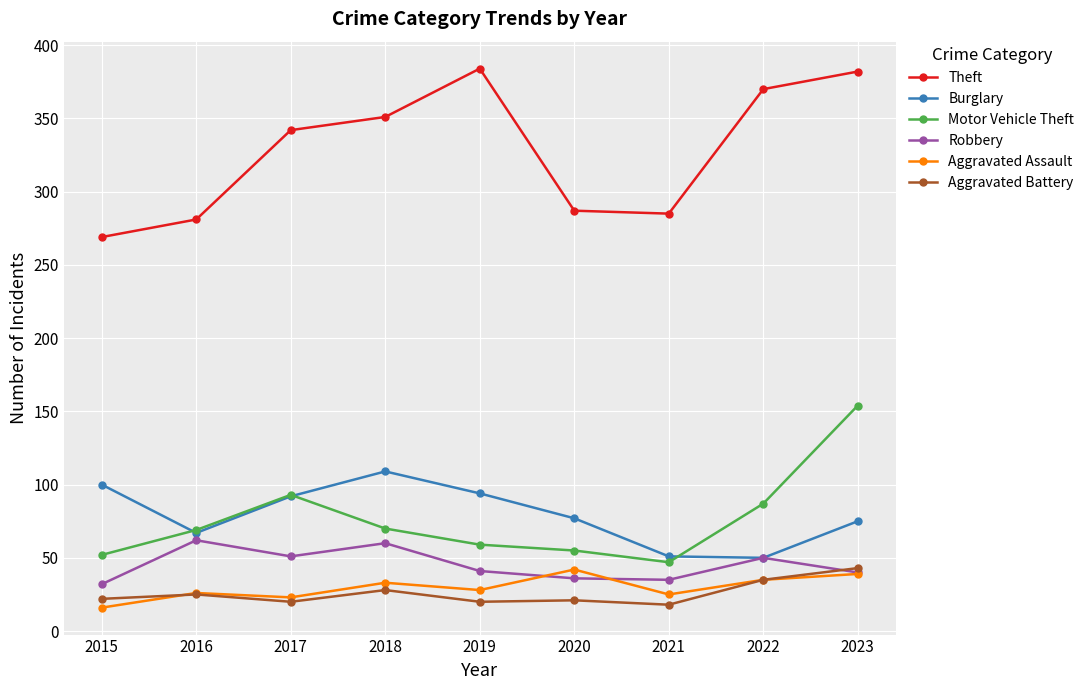

Where is the first local maximum for Theft?

2019